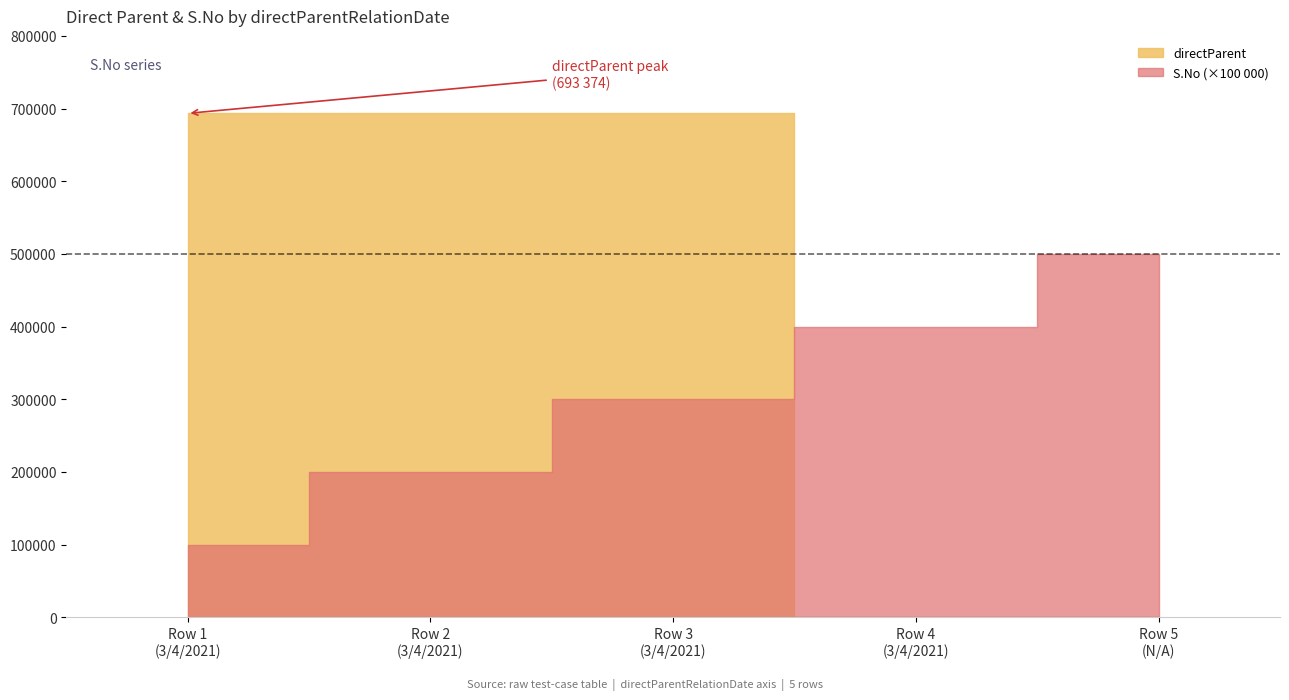

Is it true that S.No equals 3 at 3/4/2021?

True